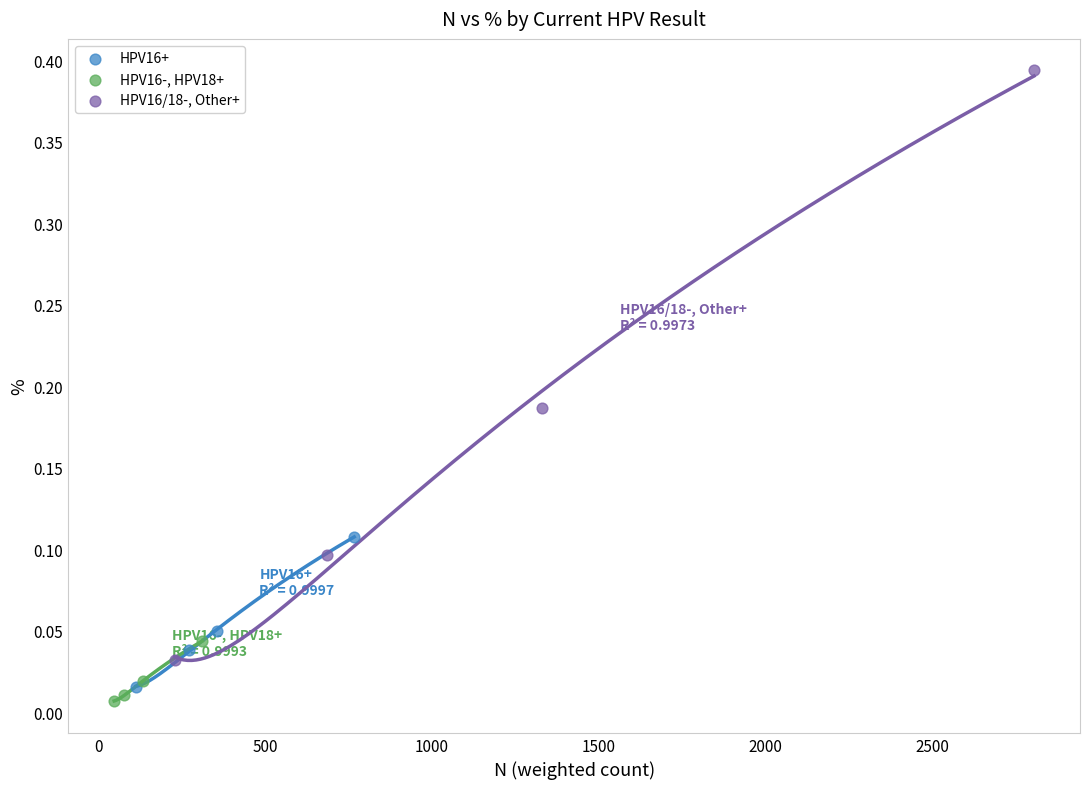

What are all the series names shown in the legend?

HPV16+, HPV16-, HPV18+, HPV16/18-, Other+